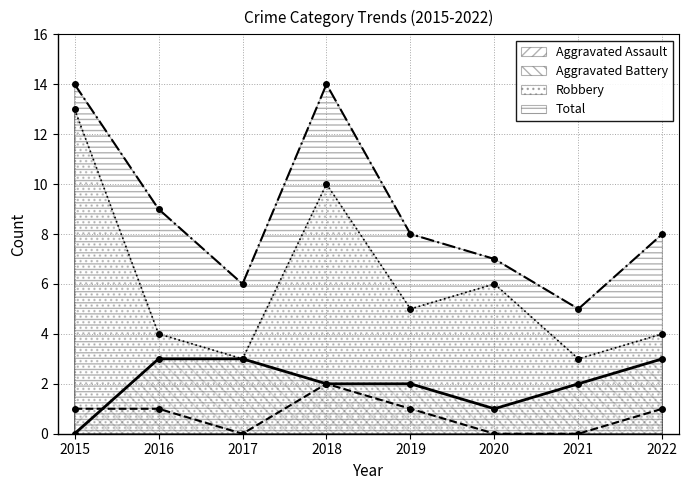

How many interior local valleys does the Aggravated Assault series have?

1